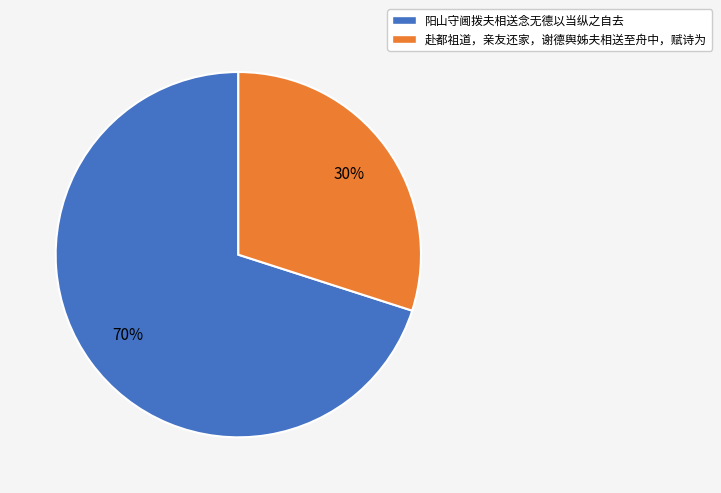

Is it true that 阳山守阃拨夫相送念无德以当纵之自去 is 70% of the pie?

True